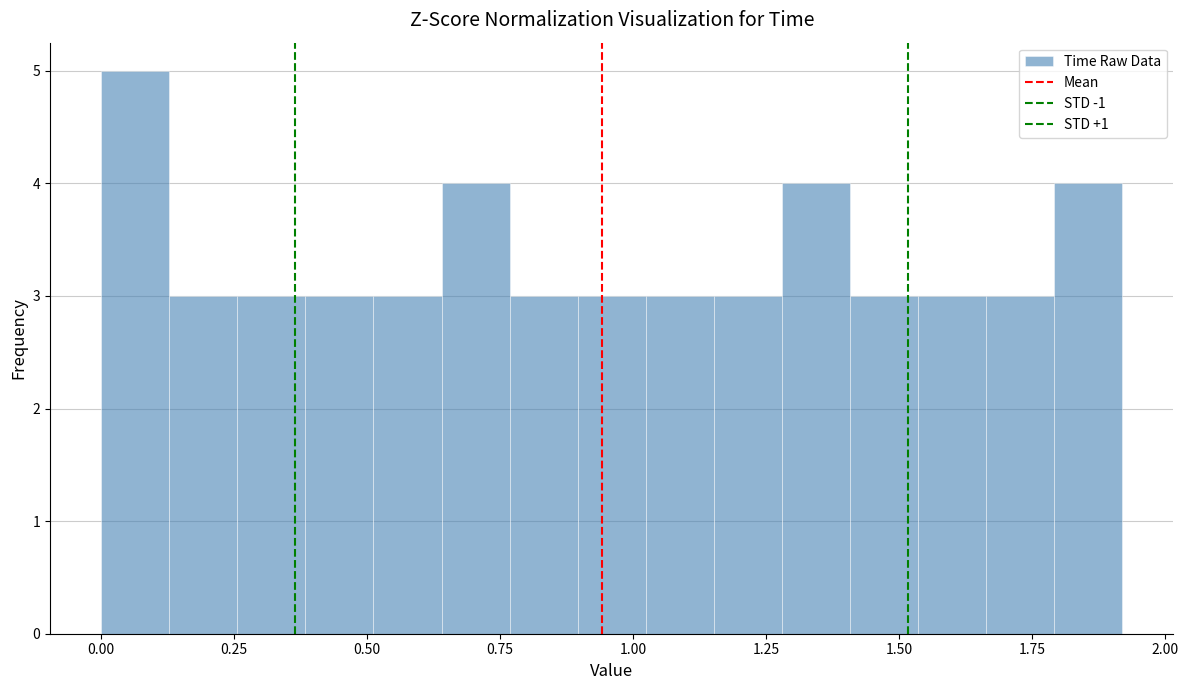

Around what value on the x-axis is the tallest bar? Give the approximate position of its centre, as read against the axis.

0.05